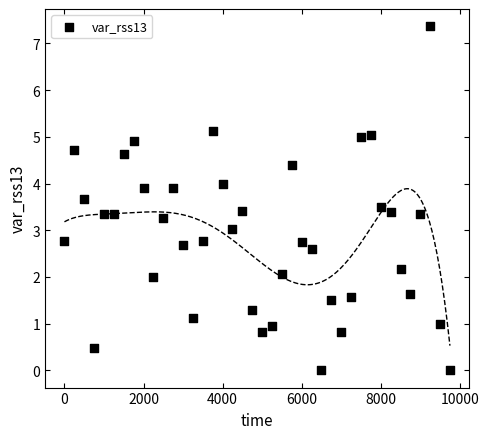

What is the range of X values (max minus min)?

9750.0